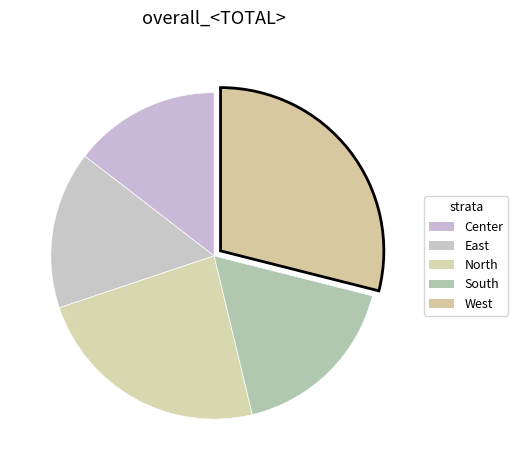

Which slice is the largest?

West